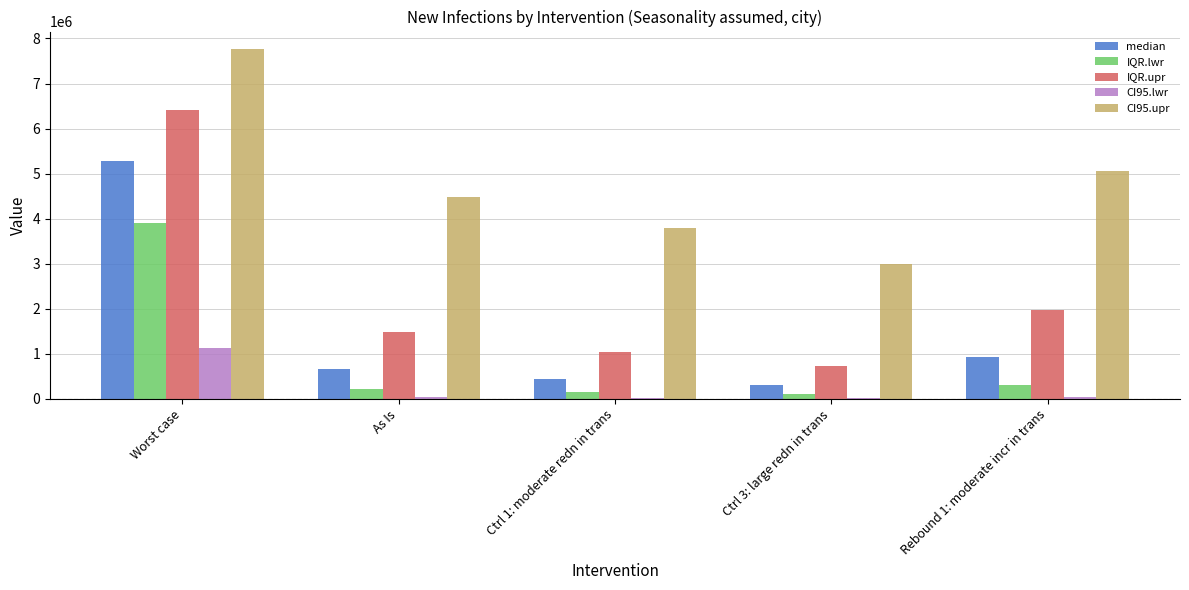

What is the sum of all IQR.lwr values?

4721941